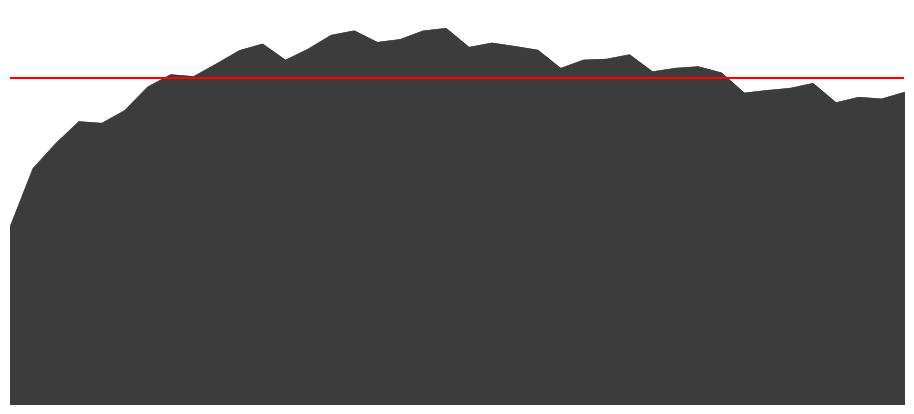

Reading left to right, what are all the values shown in this chart?

3808440.0	5064640.0	5605150.0	6072071.2	6037406.9	6311329.4	6817449.9	7082310.4	7040712.0	7315180.6	7601258.0	7741227.0	7391773.0	7634306.0	7930212.0	8024767.0	7776783.0	7838280.0	8021936.0	8077954.0	7669741.0	7762486.0	7690373.0	7609672.0	7217030.0	7396466.0	7415672.0	7510742.0	7143671.0	7219990.0	7254216.0	7122329.0	6686564.6	6743314.9	6788480.5	6894585.0	6478605.3	6596310.6	6559849.7	6704657.5